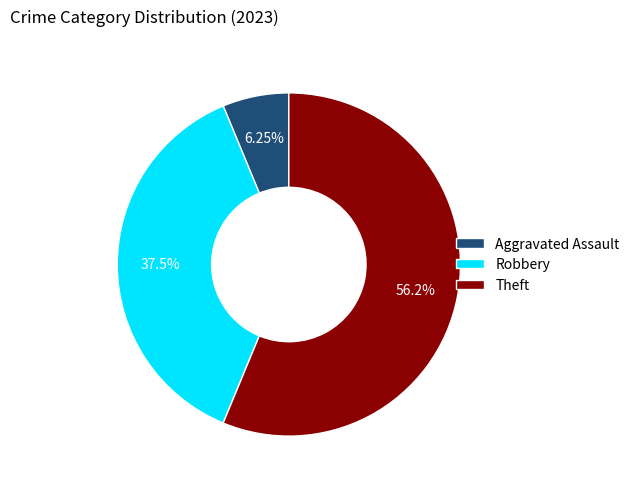

Approximately how many times larger is the value at Theft compared to Aggravated Assault?

9.0